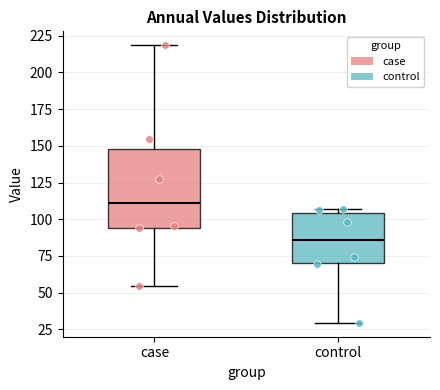

Which box has the lowest median line?

control